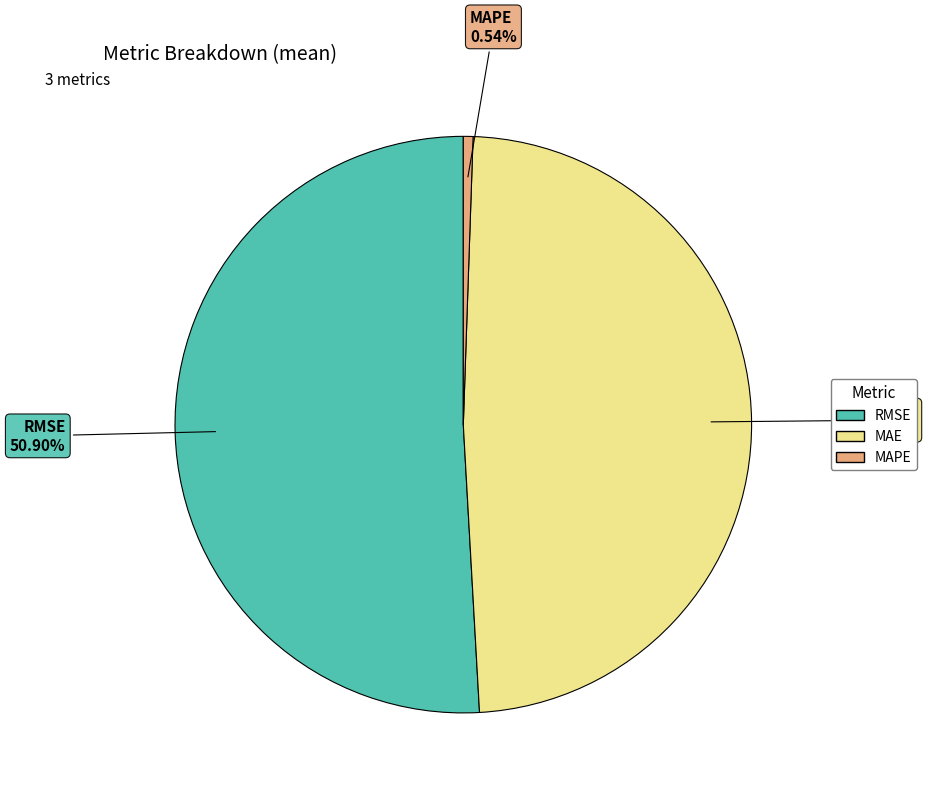

What is the smallest slice in the pie chart?

MAPE